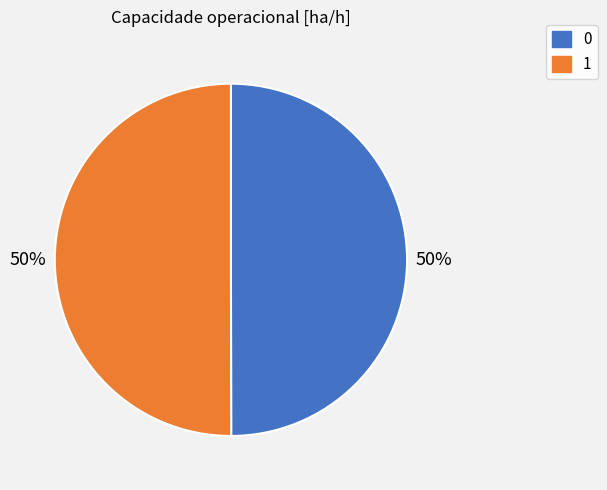

To the nearest percent, what is the combined percentage of 0 and 1?

100%